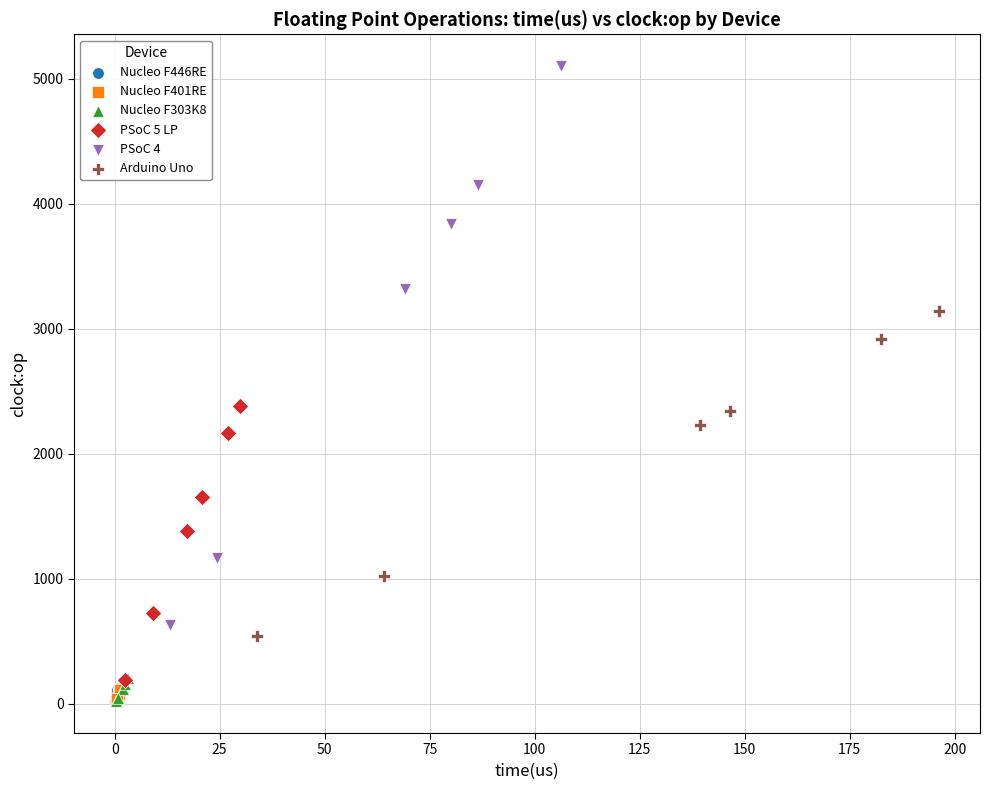

Which series contains the highest Y value?

PSoC 4